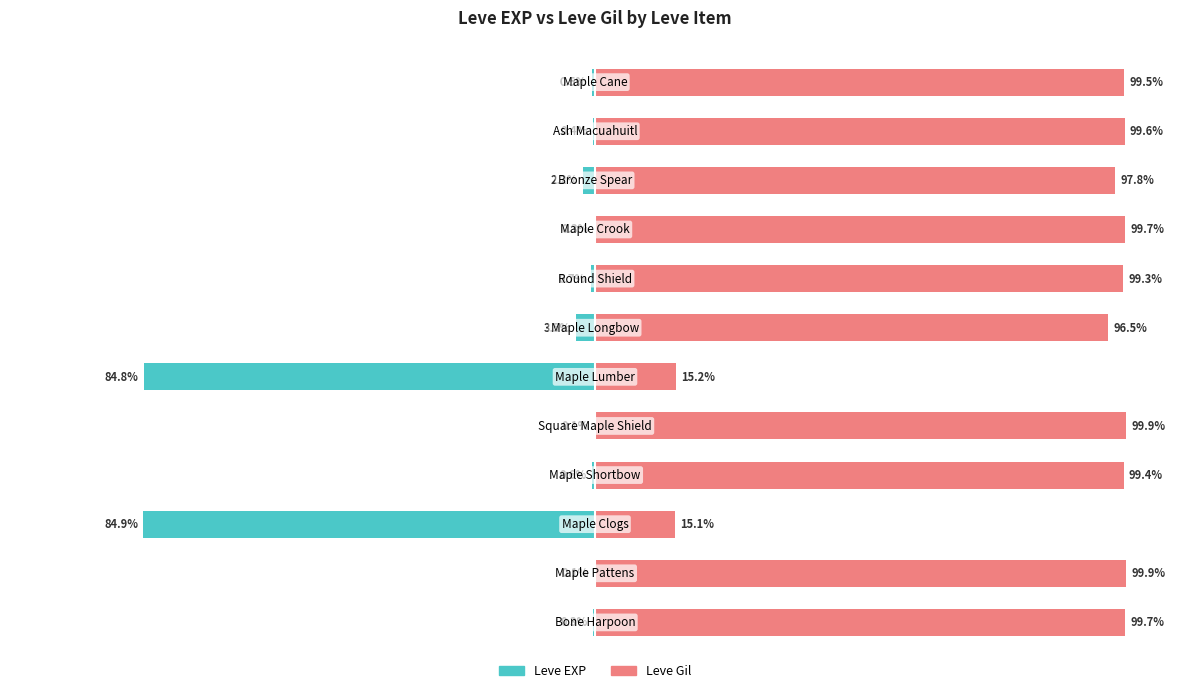

The value of Leve Gil at 4 is 155.5. True or false?

False